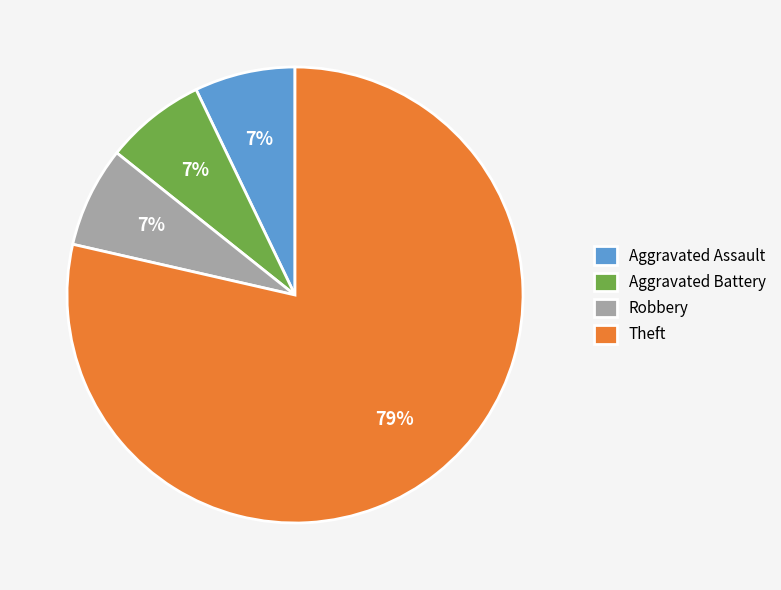

What is the majority slice?

Theft